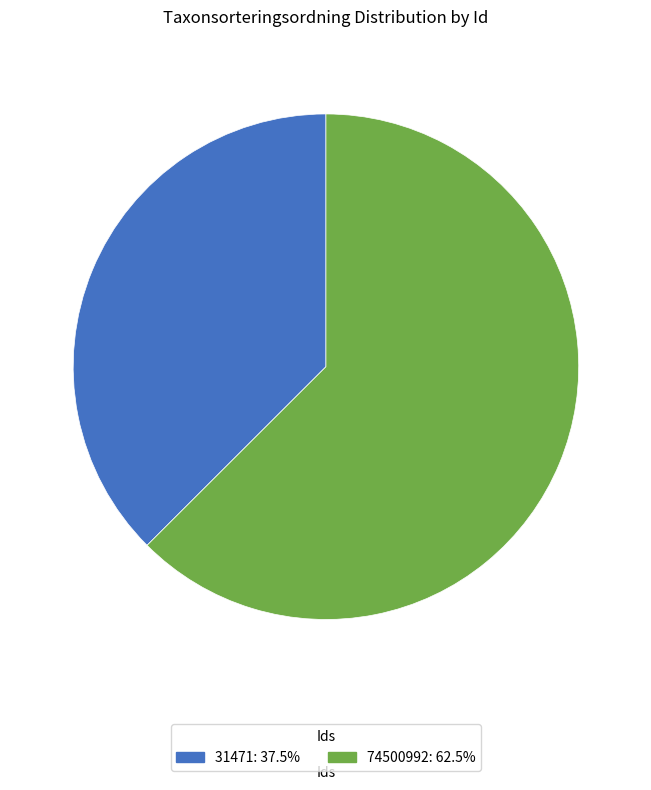

Rank the categories by value from highest to lowest.

74500992, 31471